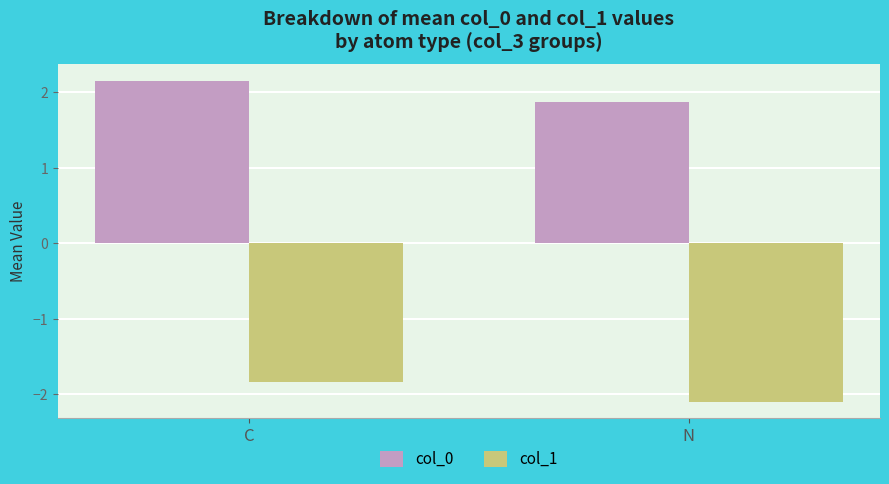

Reading right to left, what are all the values shown in this chart?

col_0: 1.9	2.2
col_1: -2.1	-1.8